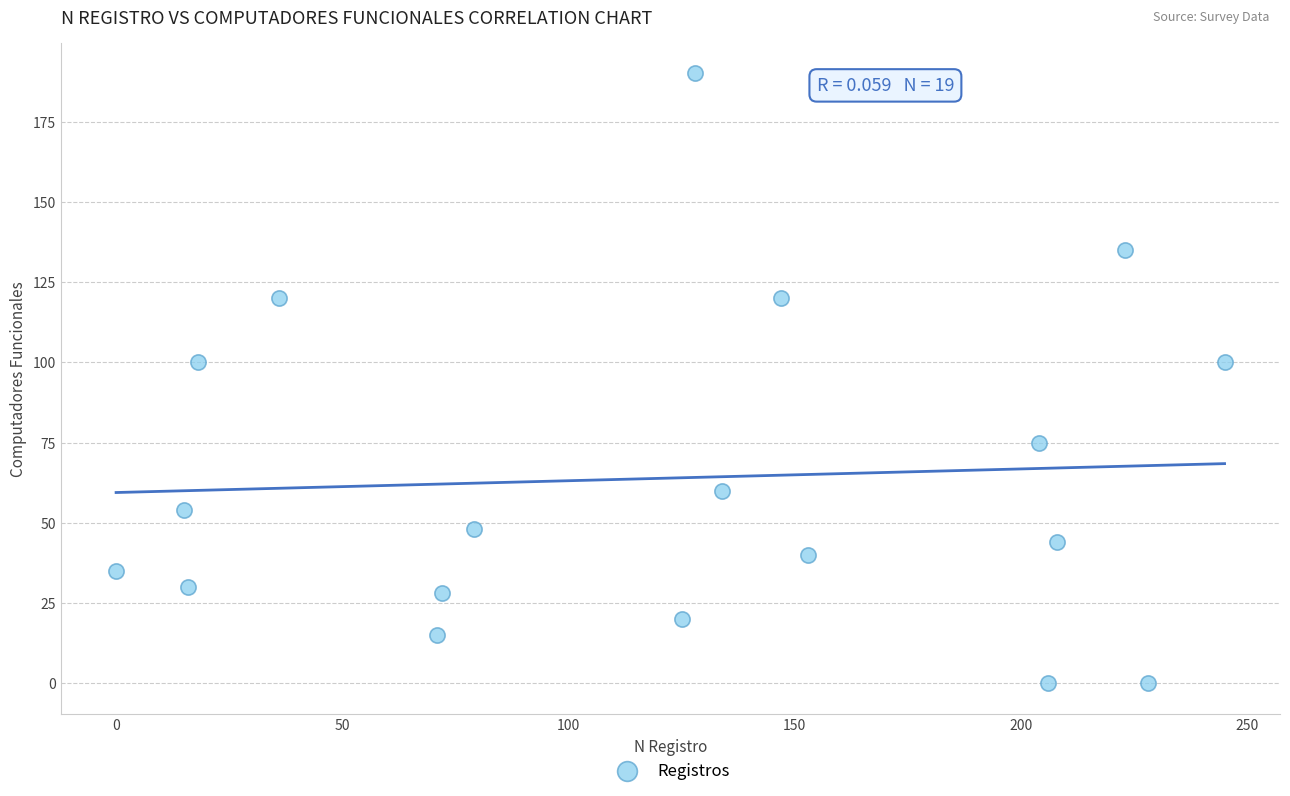

How many data points are displayed?

19